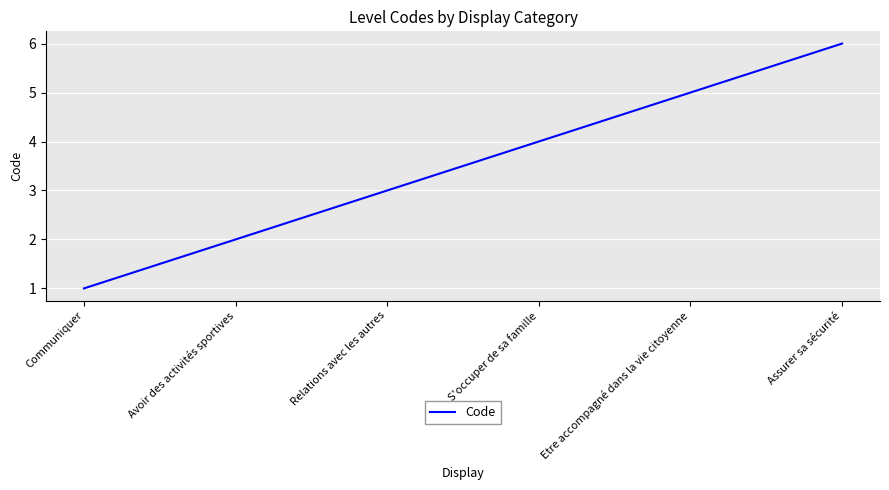

What is the difference between the maximum and minimum values?

5